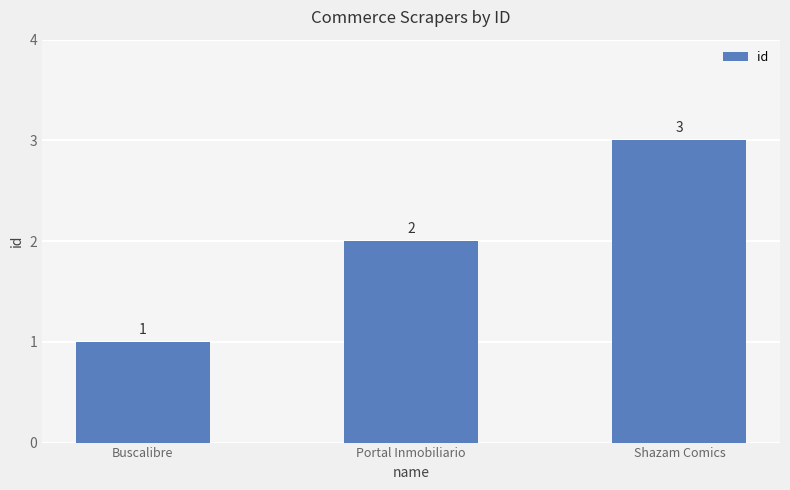

Between Shazam Comics and Portal Inmobiliario, which is larger?

Shazam Comics